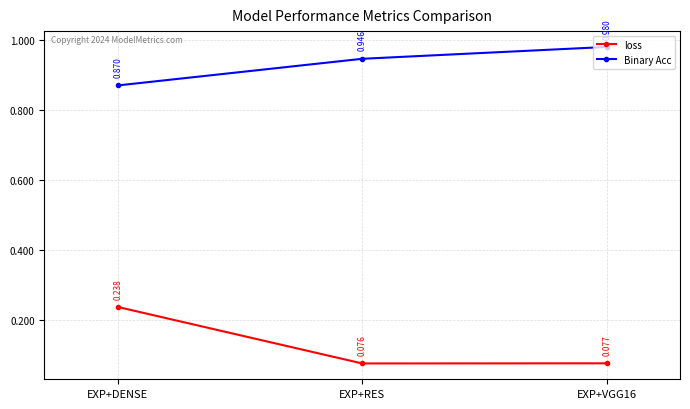

At which category is the sum across all series the highest?

EXP+DENSE